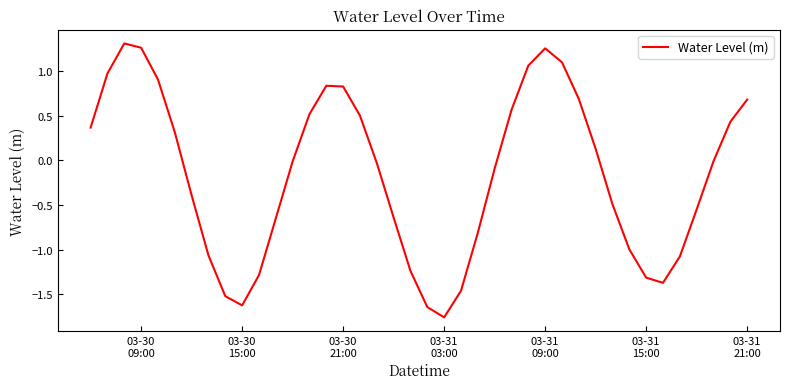

What is the difference between the maximum and minimum values?

3.1